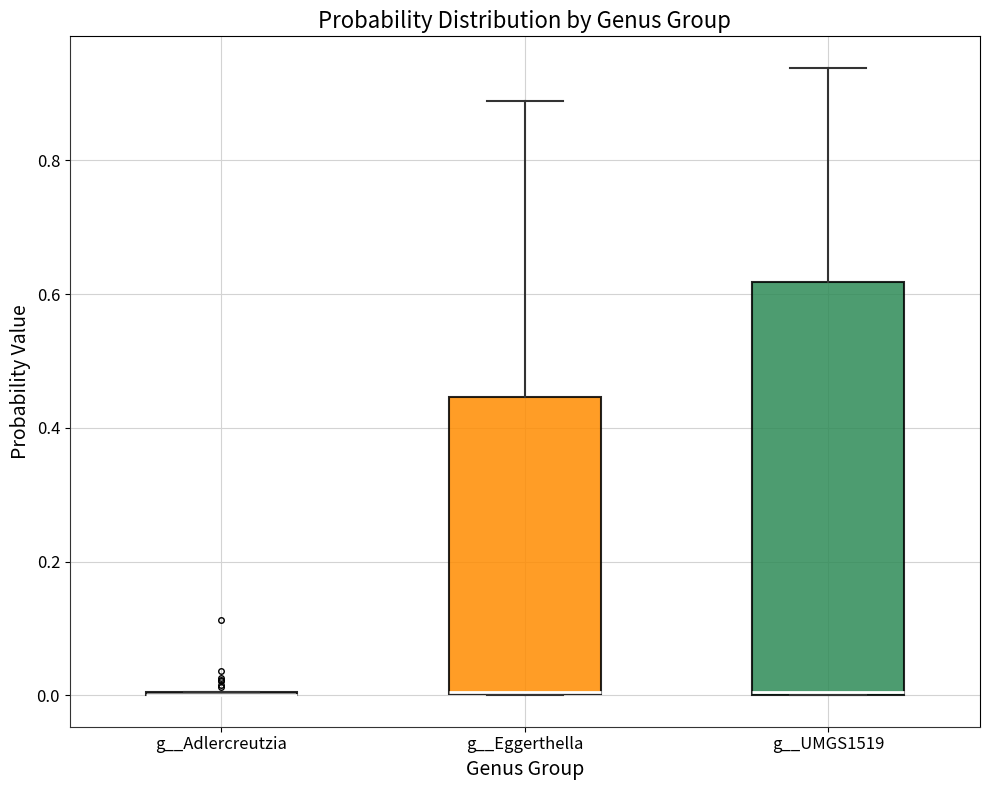

Which box is the tallest, from its lower edge to its upper edge?

g__UMGS1519